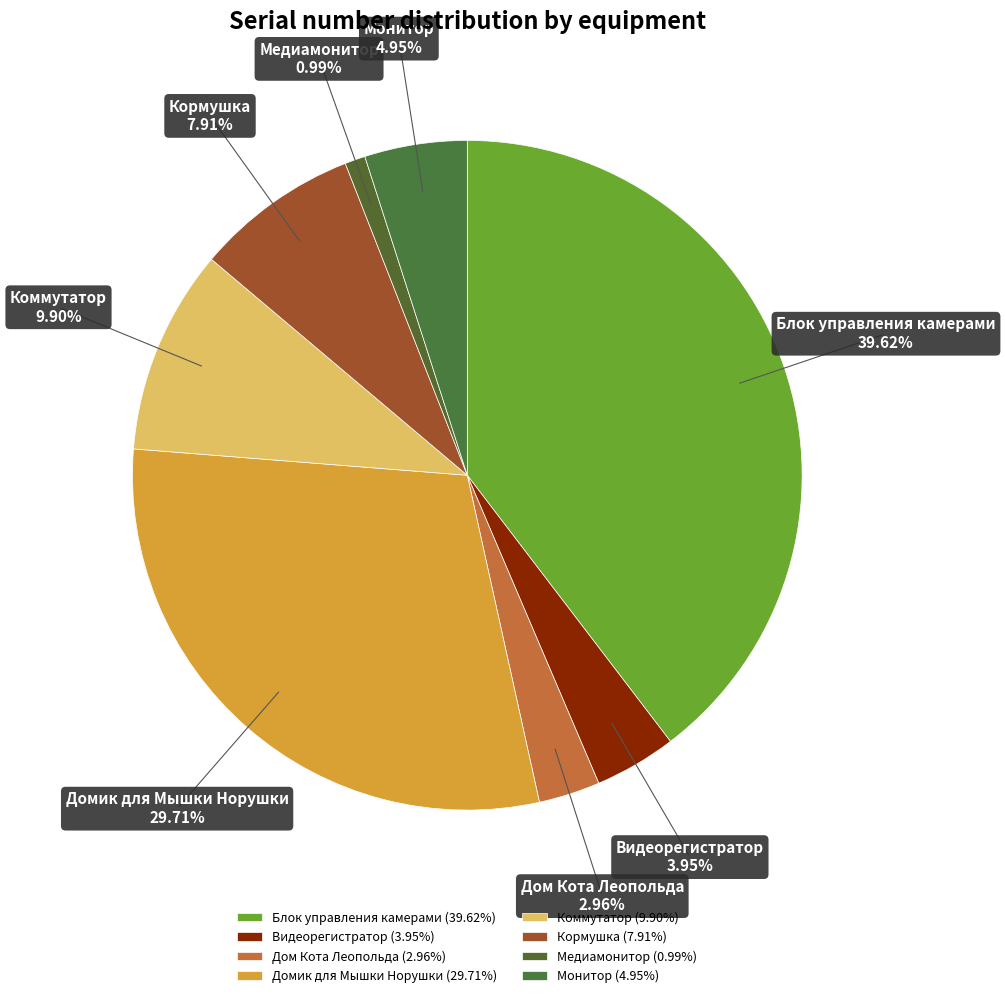

To the nearest percent, what is the difference between the Коммутатор and Медиамонитор slice percentages?

9%